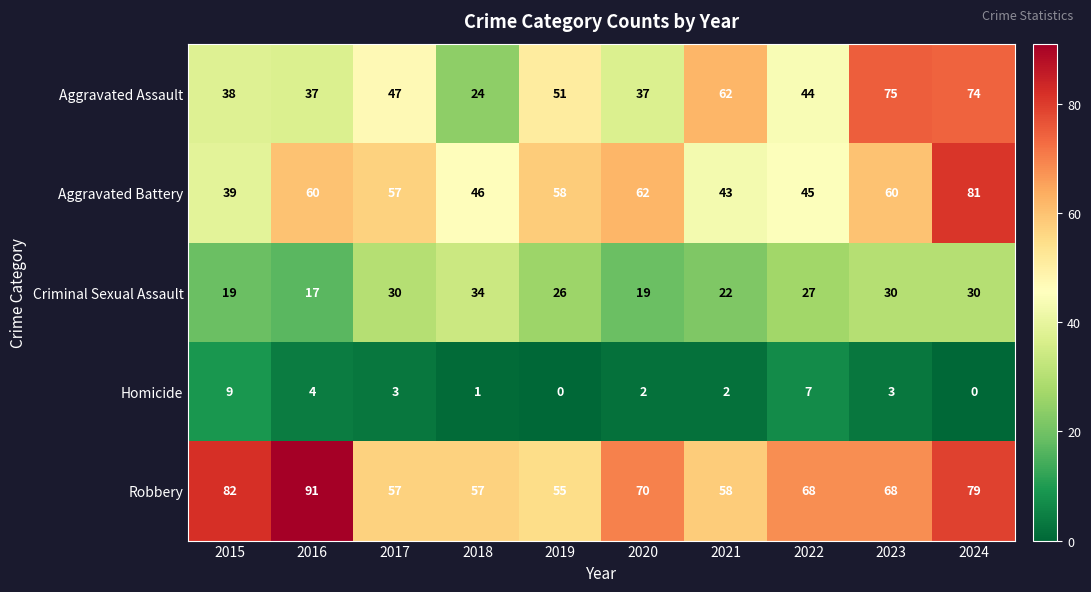

What is the sum of all Aggravated Battery values?

551